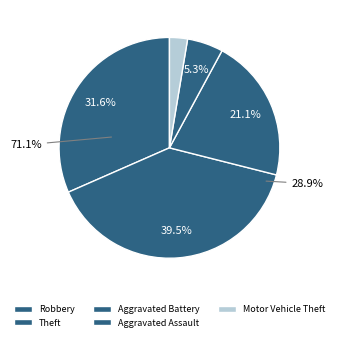

Is Robbery the majority of the pie?

No